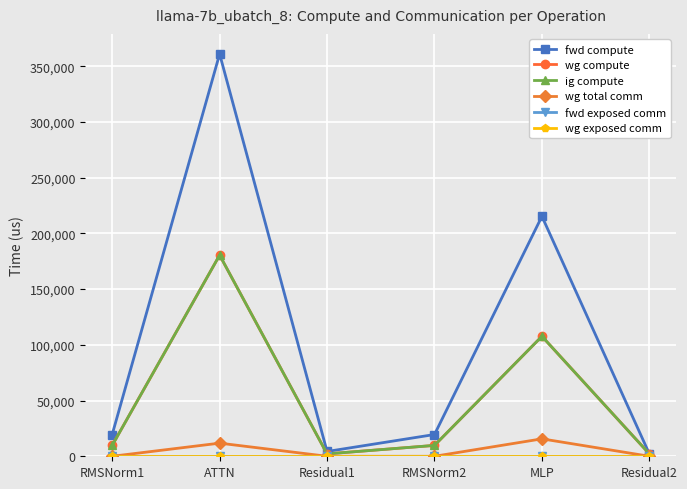

Reading left to right, list all the values displayed in this chart.

fwd compute: RMSNorm1=19534.5	ATTN=361025.6	Residual1=4300.9	RMSNorm2=19534.5	MLP=215344.7	Residual2=2150.5
wg compute: RMSNorm1=9767.3	ATTN=180512.8	Residual1=2150.5	RMSNorm2=9767.3	MLP=107672.3	Residual2=2150.5
ig compute: RMSNorm1=9767.3	ATTN=180512.8	Residual1=2150.5	RMSNorm2=9767.3	MLP=107672.3	Residual2=2150.5
wg total comm: RMSNorm1=0.0	ATTN=11780.2	Residual1=0.0	RMSNorm2=0.0	MLP=15648.0	Residual2=0.0
fwd exposed comm: RMSNorm1=0.0	ATTN=0.0	Residual1=0.0	RMSNorm2=0.0	MLP=0.0	Residual2=0.0
wg exposed comm: RMSNorm1=0.0	ATTN=0.0	Residual1=0.0	RMSNorm2=0.0	MLP=0.0	Residual2=0.0